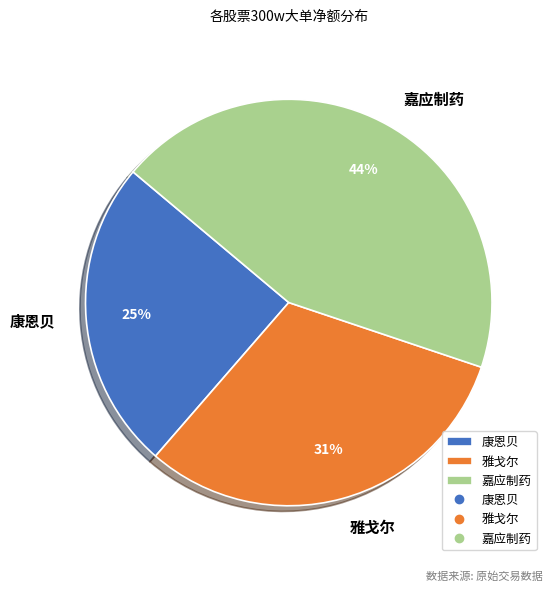

Do 嘉应制药 and 雅戈尔 together represent more than half of the pie?

Yes